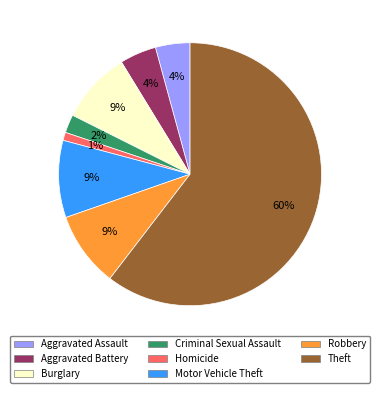

To the nearest percent, what portion does Aggravated Battery represent?

4%